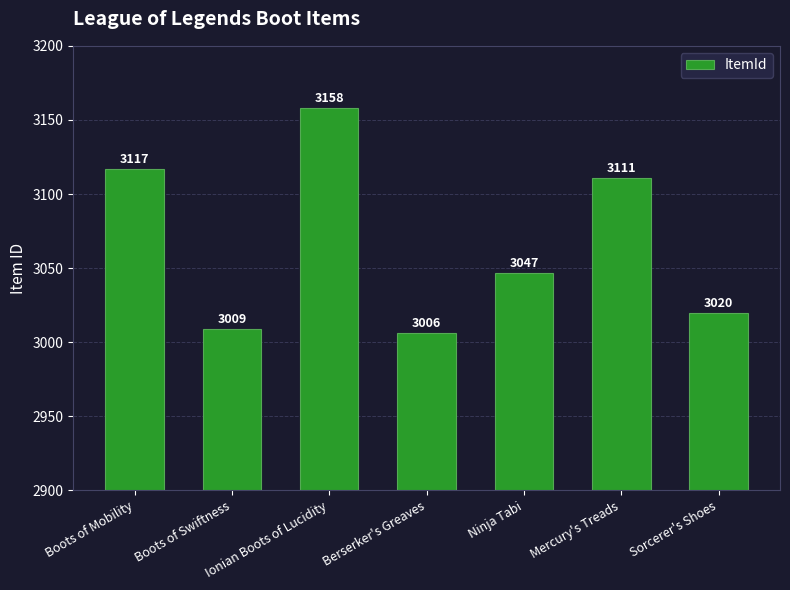

What is the sum of all values?

21468